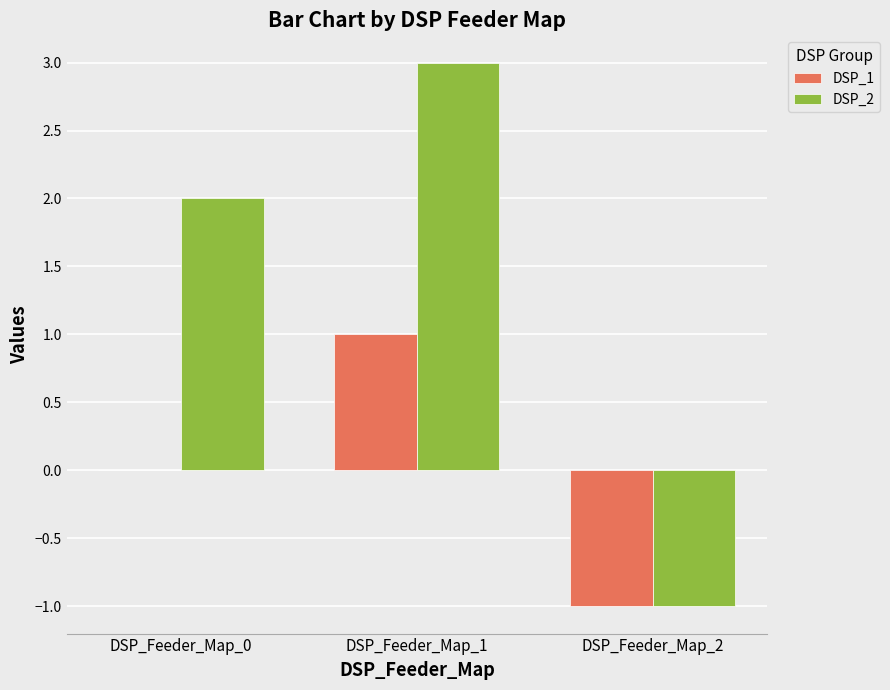

Is the value of DSP_1 at DSP_Feeder_Map_0 greater than the value of DSP_2 at DSP_Feeder_Map_1?

No